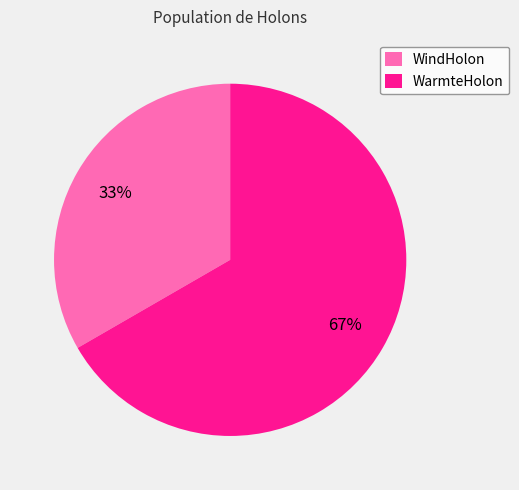

Between WarmteHolon and WindHolon, which is larger?

WarmteHolon